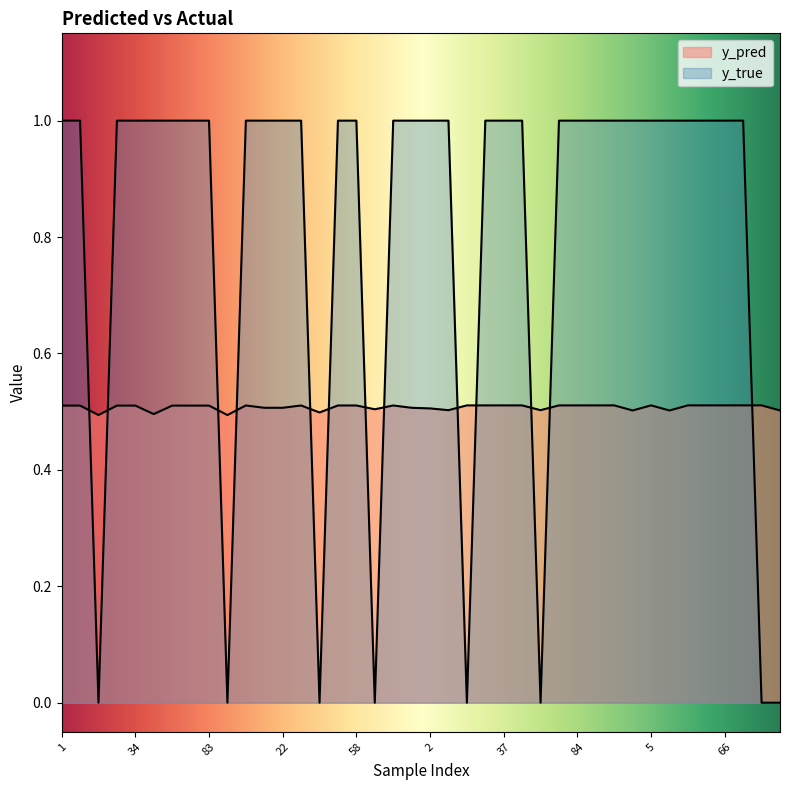

The y_pred series shows 0.3 at 34. True or false?

False